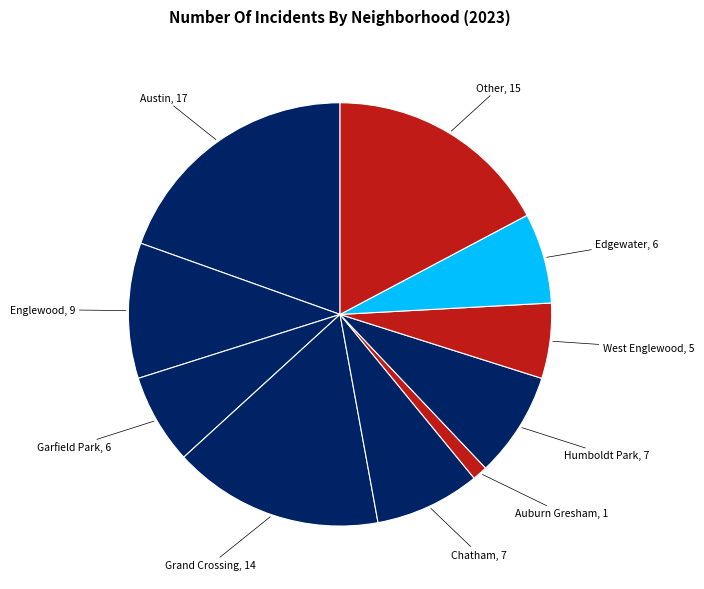

How many segments does this pie chart have?

10